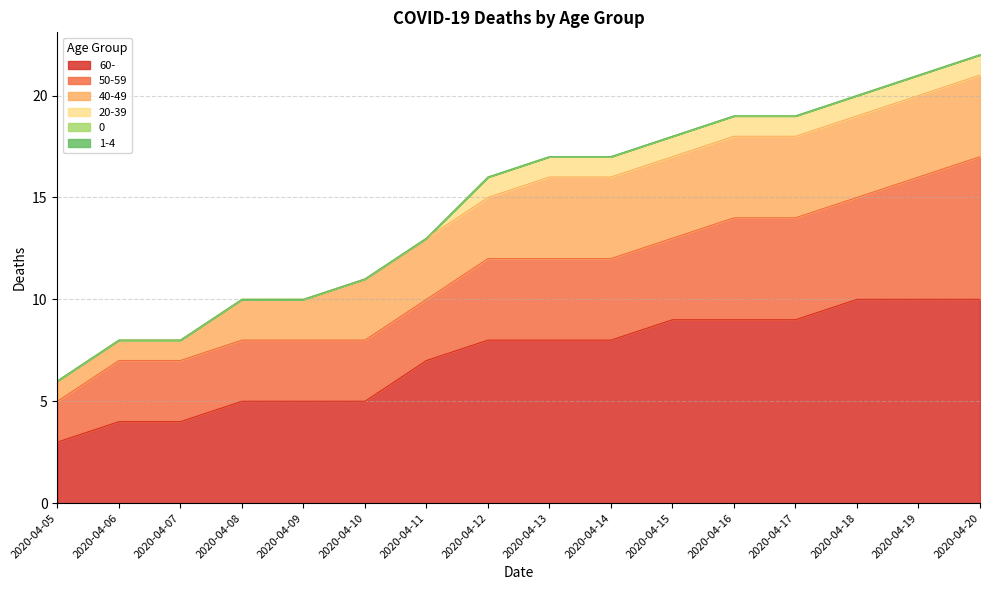

Between 2020-04-05 and 2020-04-14, which series saw the biggest shift?

60-